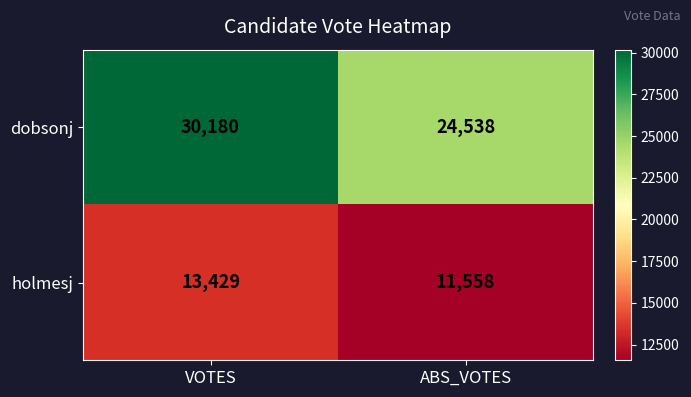

What is the difference between the dobsonj values at ABS_VOTES and VOTES?

5642